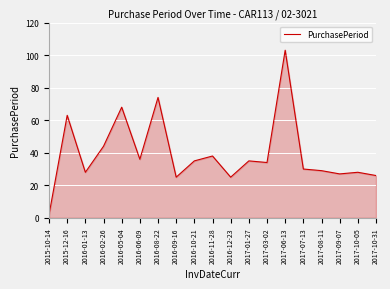

What position from the right is 2016-08-22?

13